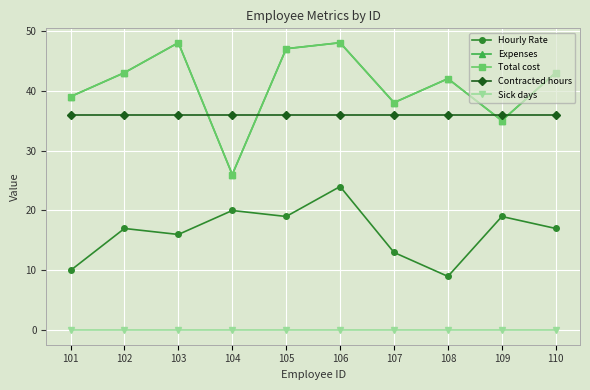

Does the chart have visible grid lines?

Yes